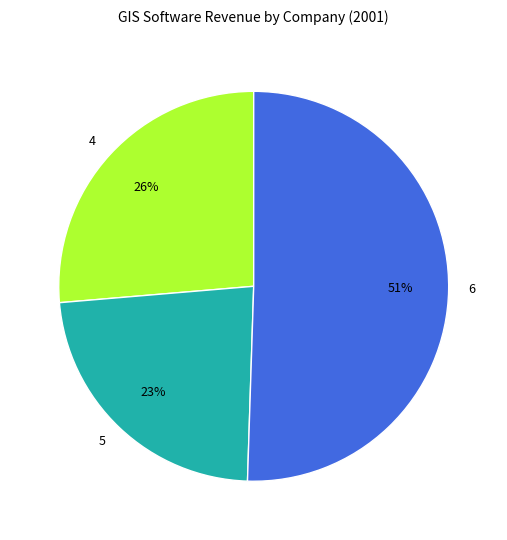

Which has a higher value, 6 or 4?

6